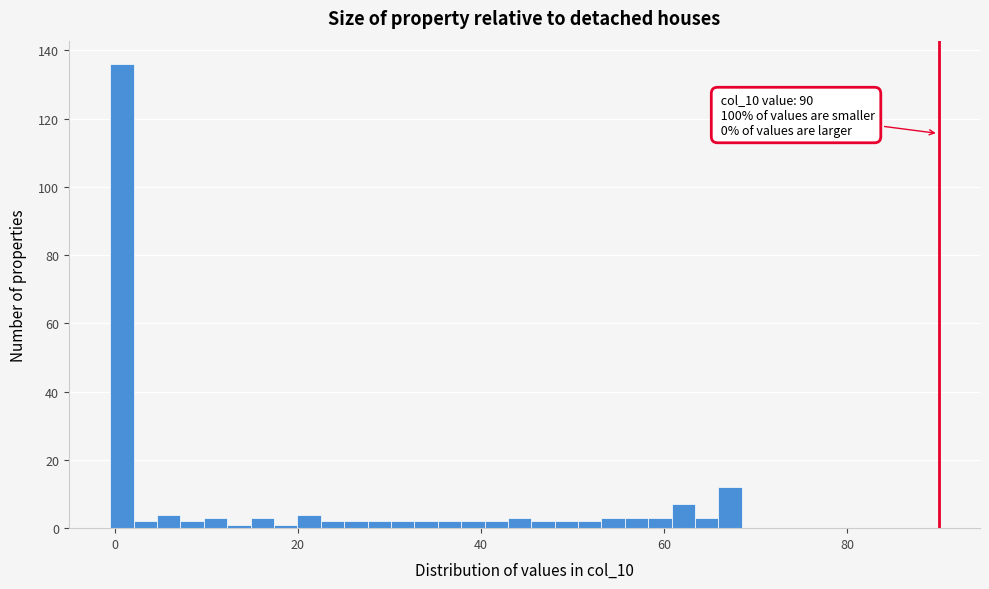

Around what value on the x-axis is the tallest bar? Give the approximate position of its centre, as read against the axis.

0